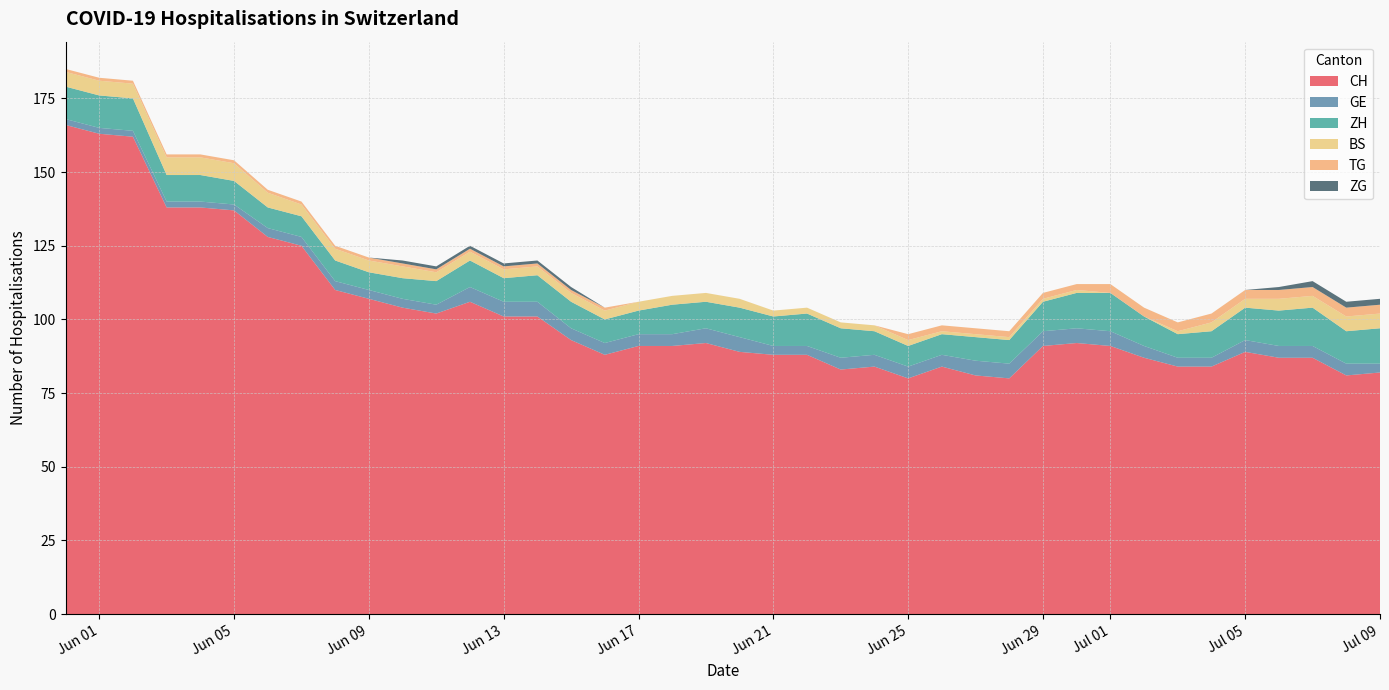

Reading left to right, list all the values displayed in this chart.

CH: 0=166	1=163	2=162	3=138	4=138	5=137	6=128	7=125	8=110	9=107	10=104	11=102	12=106	13=101	14=101	15=93	16=88	17=91	18=91	19=92	20=89	21=88	22=88	23=83	24=84	25=80	26=84	27=81	28=80	29=91	30=92	31=91	32=87	33=84	34=84	35=89	36=87	37=87	38=81	39=82
GE: 0=2	1=2	2=2	3=2	4=2	5=2	6=3	7=3	8=3	9=3	10=3	11=3	12=5	13=5	14=5	15=4	16=4	17=4	18=4	19=5	20=5	21=3	22=3	23=4	24=4	25=4	26=4	27=5	28=5	29=5	30=5	31=5	32=4	33=3	34=3	35=4	36=4	37=4	38=4	39=3
ZH: 0=11	1=11	2=11	3=9	4=9	5=8	6=7	7=7	8=7	9=6	10=7	11=8	12=9	13=8	14=9	15=9	16=8	17=8	18=10	19=9	20=10	21=10	22=11	23=10	24=8	25=7	26=7	27=8	28=8	29=10	30=12	31=13	32=10	33=8	34=9	35=11	36=12	37=13	38=11	39=12
BS: 0=5	1=5	2=5	3=6	4=6	5=6	6=5	7=4	8=4	9=4	10=4	11=3	12=3	13=3	14=3	15=3	16=3	17=3	18=3	19=3	20=3	21=2	22=2	23=2	24=2	25=2	26=1	27=1	28=1	29=1	30=1	31=0	32=0	33=1	34=3	35=3	36=4	37=4	38=5	39=5
TG: 0=1	1=1	2=1	3=1	4=1	5=1	6=1	7=1	8=1	9=1	10=1	11=1	12=1	13=1	14=1	15=1	16=1	17=0	18=0	19=0	20=0	21=0	22=0	23=0	24=0	25=2	26=2	27=2	28=2	29=2	30=2	31=3	32=3	33=3	34=3	35=3	36=3	37=3	38=3	39=3
ZG: 0=0	1=0	2=0	3=0	4=0	5=0	6=0	7=0	8=0	9=0	10=1	11=1	12=1	13=1	14=1	15=1	16=0	17=0	18=0	19=0	20=0	21=0	22=0	23=0	24=0	25=0	26=0	27=0	28=0	29=0	30=0	31=0	32=0	33=0	34=0	35=0	36=1	37=2	38=2	39=2